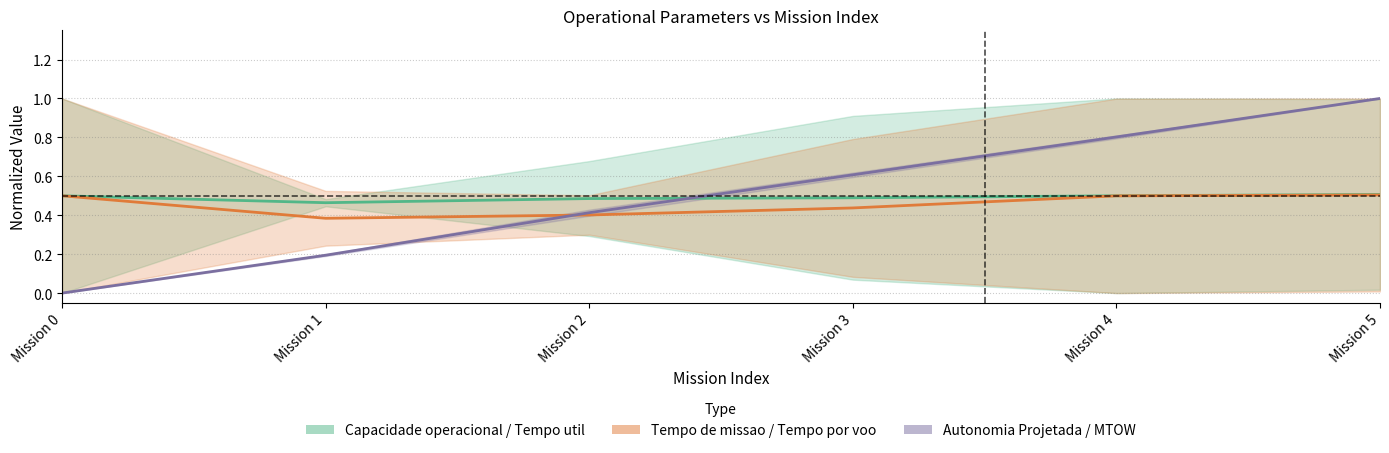

Reading left to right, list all the values displayed in this chart.

Capacidade operacional / Tempo util: Mission 0=0.5	Mission 1=0.5	Mission 2=0.5	Mission 3=0.5	Mission 4=0.5	Mission 5=0.5
Tempo de missao / Tempo por voo: Mission 0=0.5	Mission 1=0.4	Mission 2=0.4	Mission 3=0.4	Mission 4=0.5	Mission 5=0.5
Autonomia Projetada / MTOW: Mission 0=0.0	Mission 1=0.2	Mission 2=0.4	Mission 3=0.6	Mission 4=0.8	Mission 5=1.0